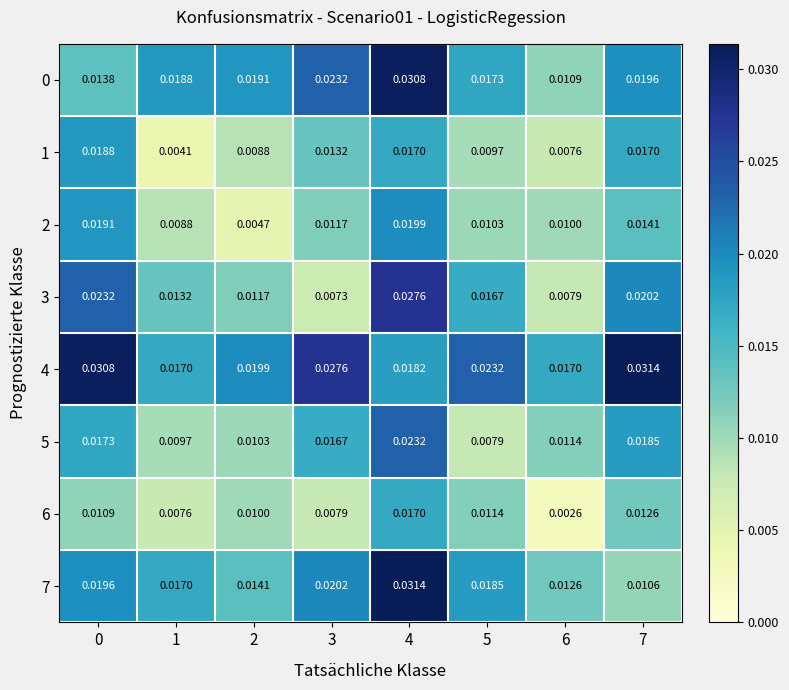

Is the value of 3 at 5 greater than the value of 1 at 2?

Yes